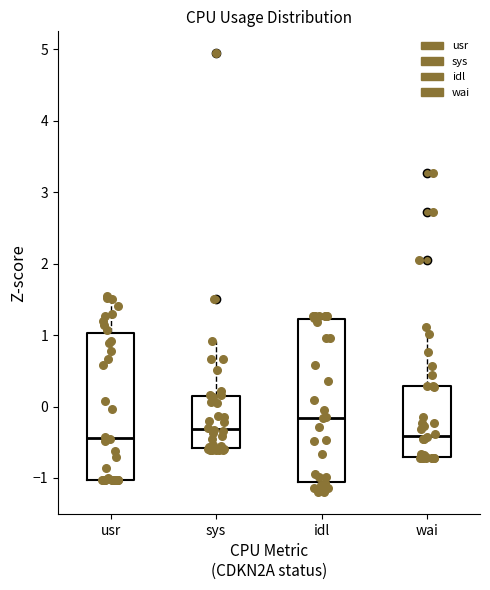

Reading left to right, transcribe this box plot: for each box, give where its median line is, the range the box spans, and where its two whiskers end, as read against the y-axis. The values are not printed on the chart, so give them approximately, as read against the axis.

usr: median -0.4, box -1.0 to 1.0, whiskers -1.0 to 1.5
sys: median -0.3, box -0.6 to 0.2, whiskers -0.6 to 0.9
idl: median -0.2, box -1.1 to 1.2, whiskers -1.2 to 1.3
wai: median -0.4, box -0.7 to 0.3, whiskers -0.7 to 1.1